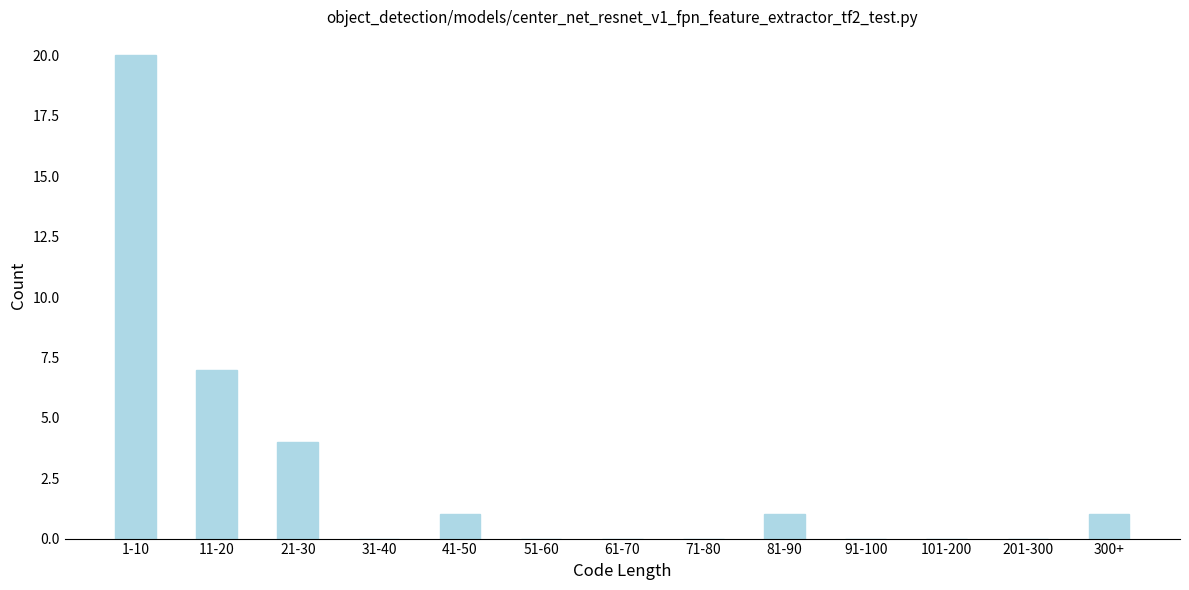

Reading left to right, list all the values displayed in this chart.

1-10=20	11-20=7	21-30=4	31-40=0	41-50=1	51-60=0	61-70=0	71-80=0	81-90=1	91-100=0	101-200=0	201-300=0	300+=1